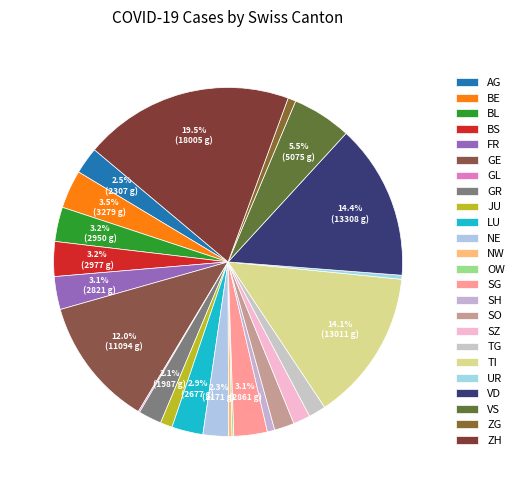

To the nearest percent, what is the average slice percentage?

4%